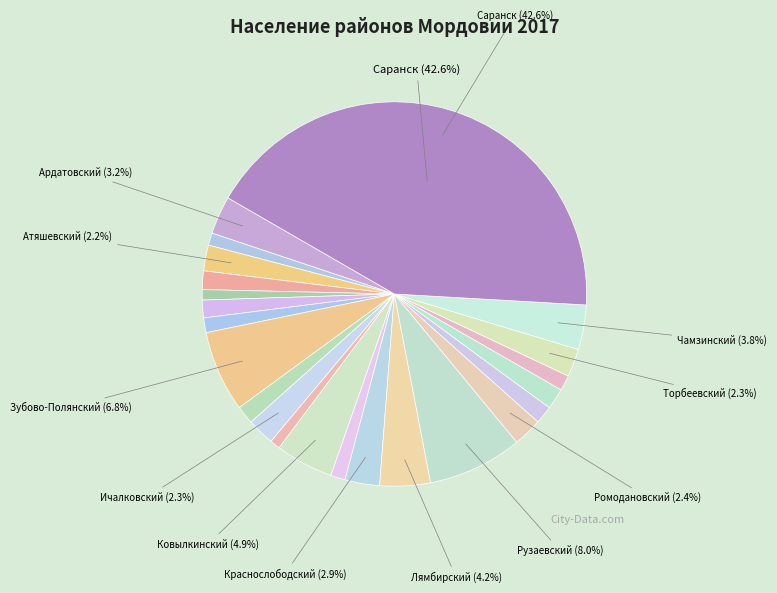

How many segments does this pie chart have?

23